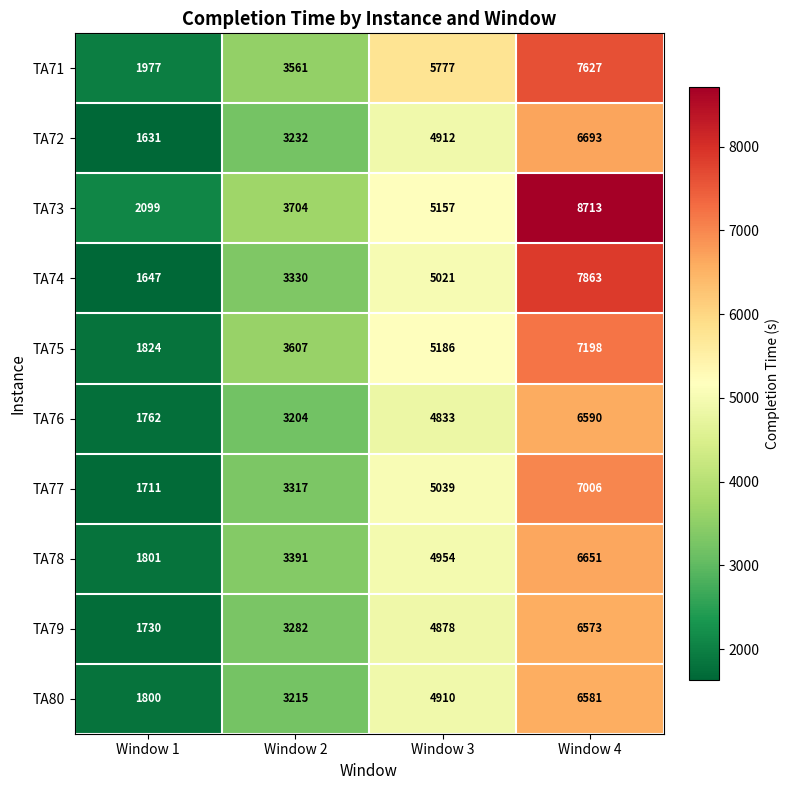

What is the difference between the maximum and minimum values in the TA74 series?

6216